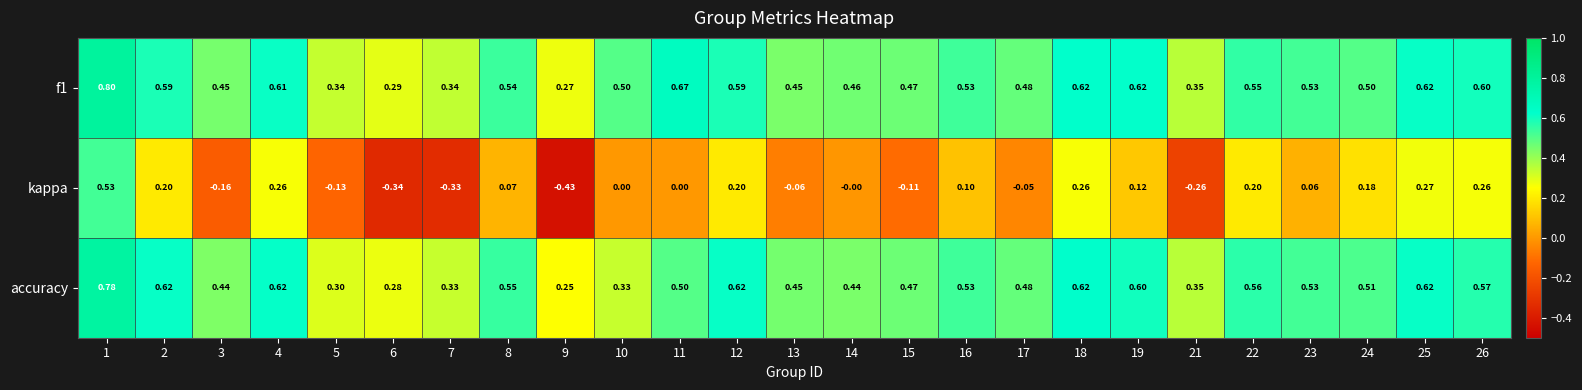

Which series has the largest total across all categories?

f1